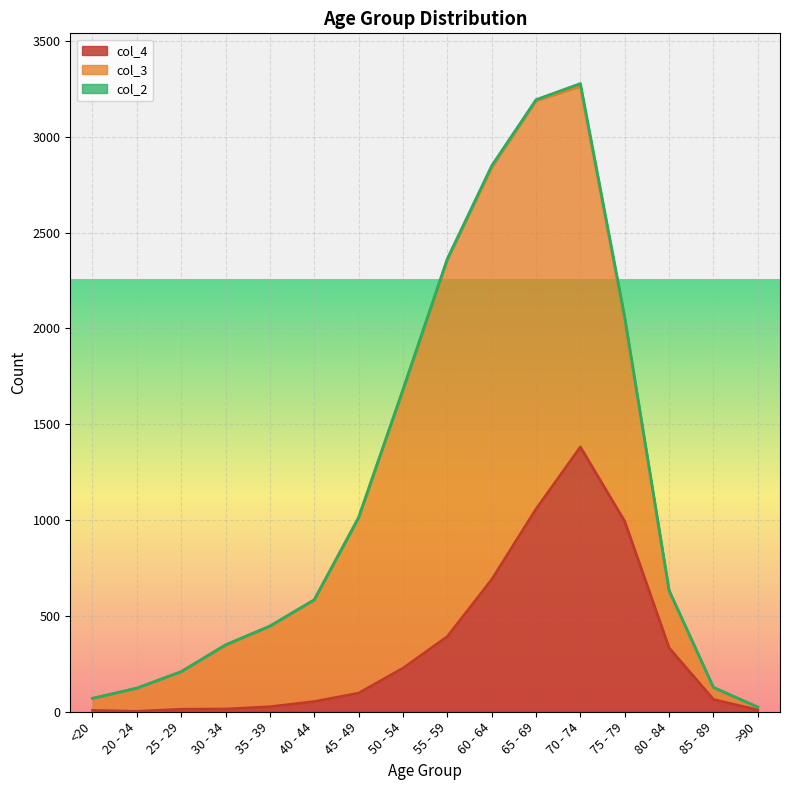

What is the total value across all series at 20 - 24?

123